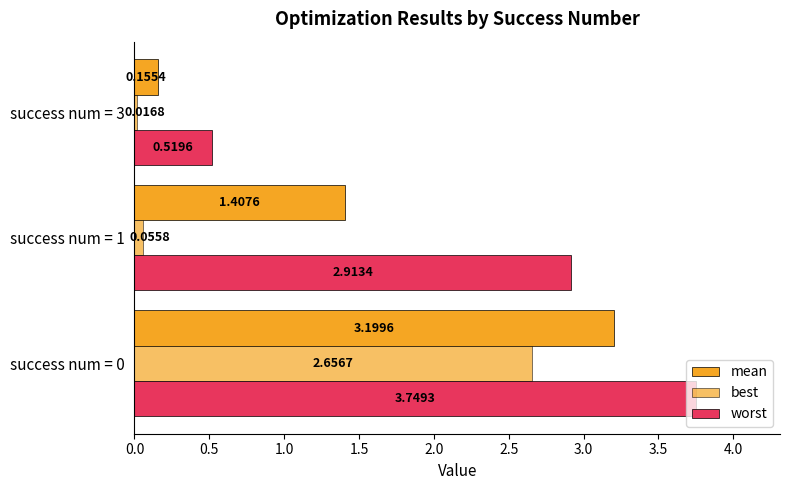

Reading left to right, list all the values displayed in this chart.

mean: 3.2	1.4	0.2
best: 2.7	0.1	0.0
worst: 3.7	2.9	0.5